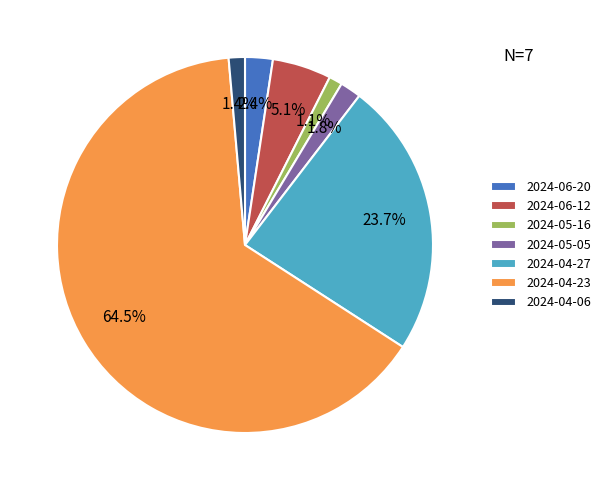

What percentage is the 2024-05-16 slice, to the nearest percent?

1%